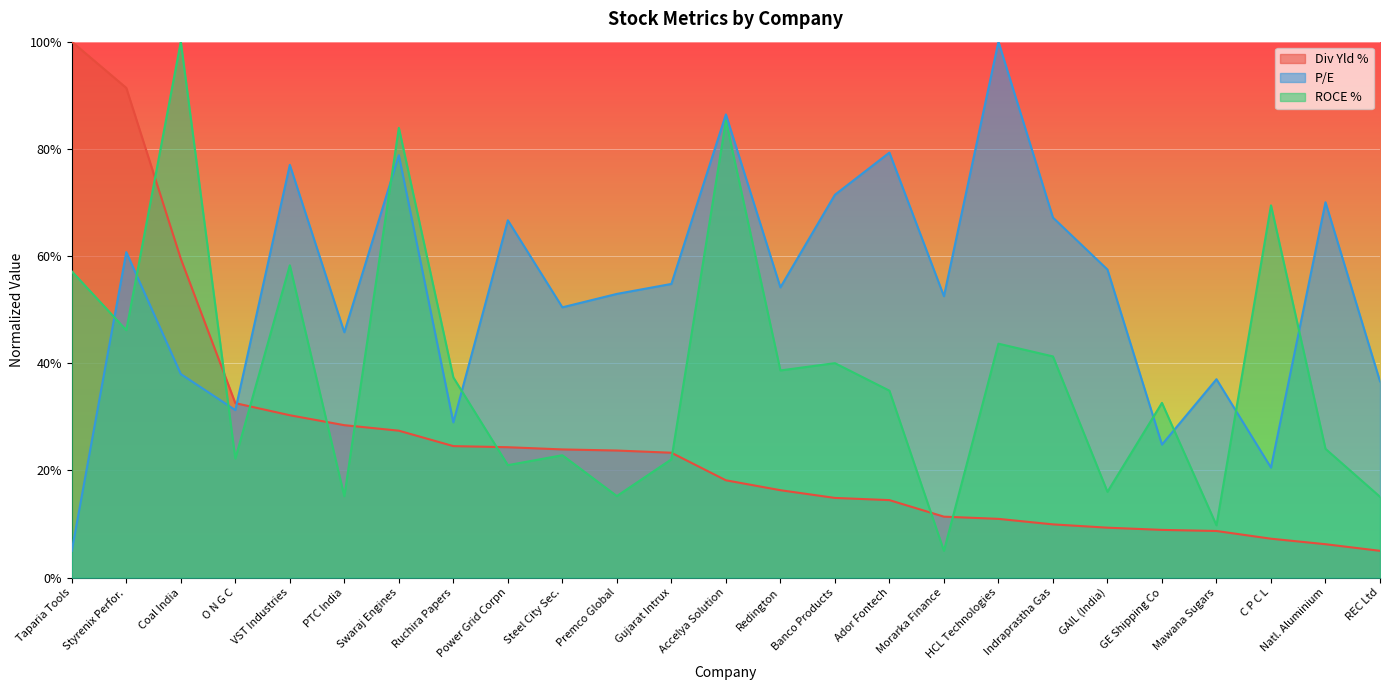

What is the sum of all ROCE % values?

957.1